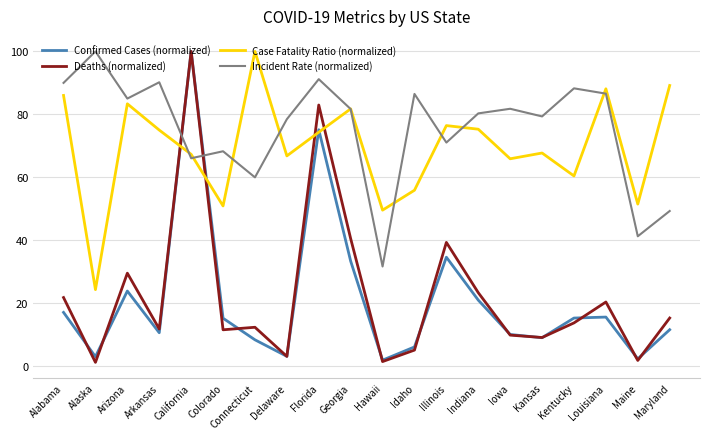

What position from the right is Indiana?

7